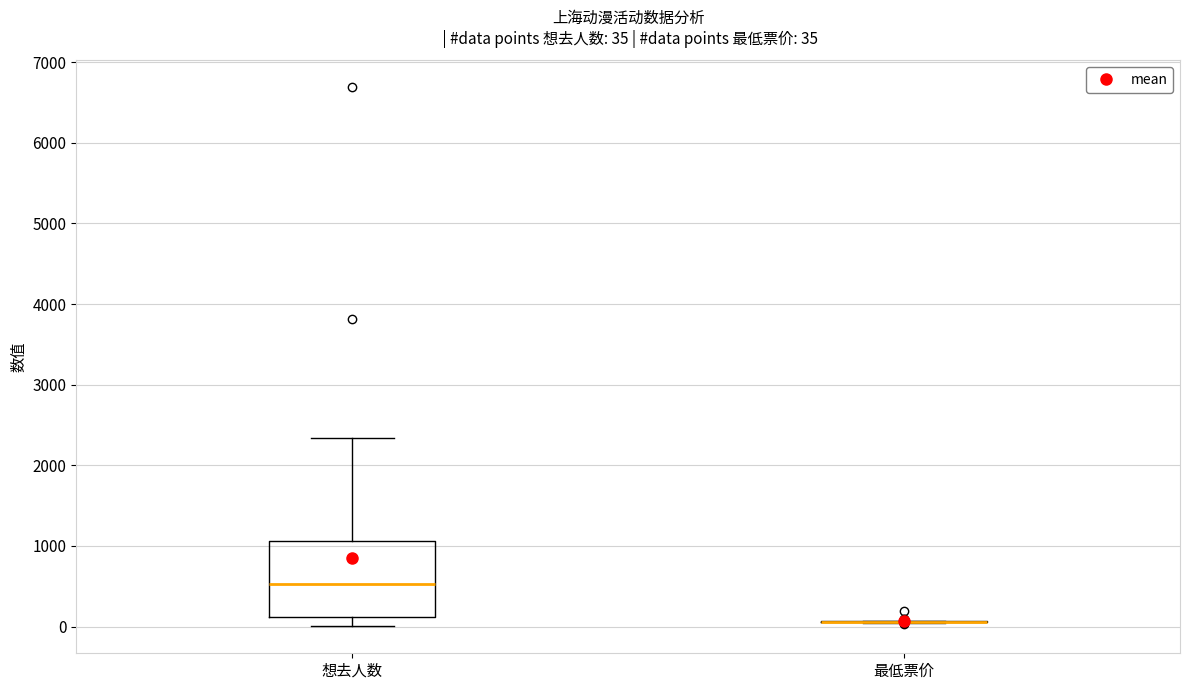

Which box is the tallest, from its lower edge to its upper edge?

想去人数